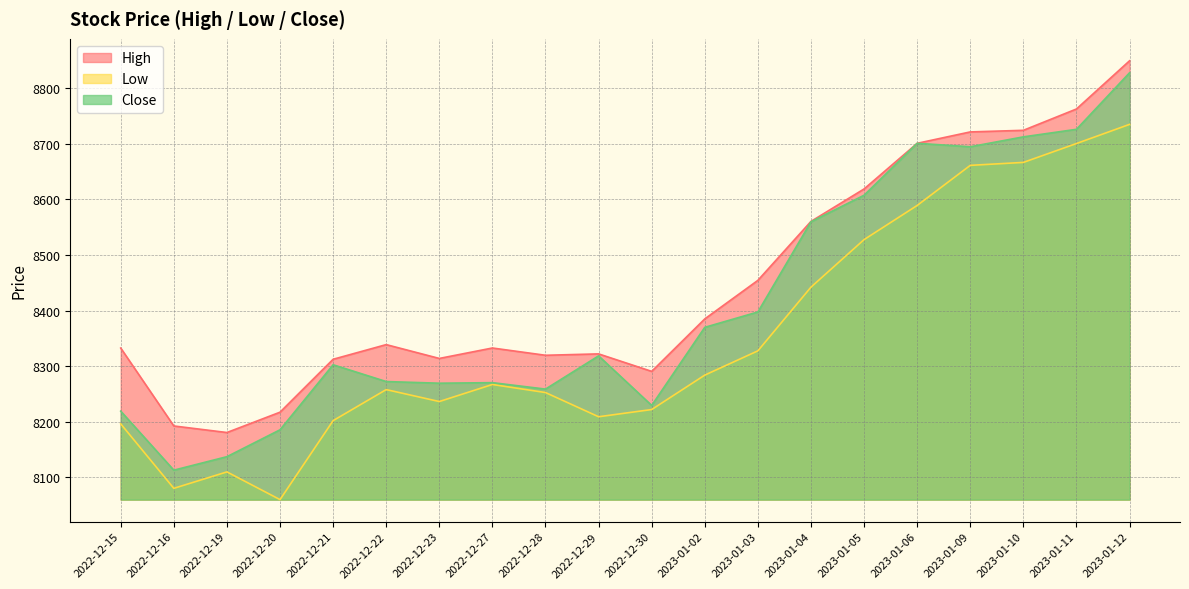

Is the value of High at 2022-12-20 greater than the value of Low at 2023-01-05?

No